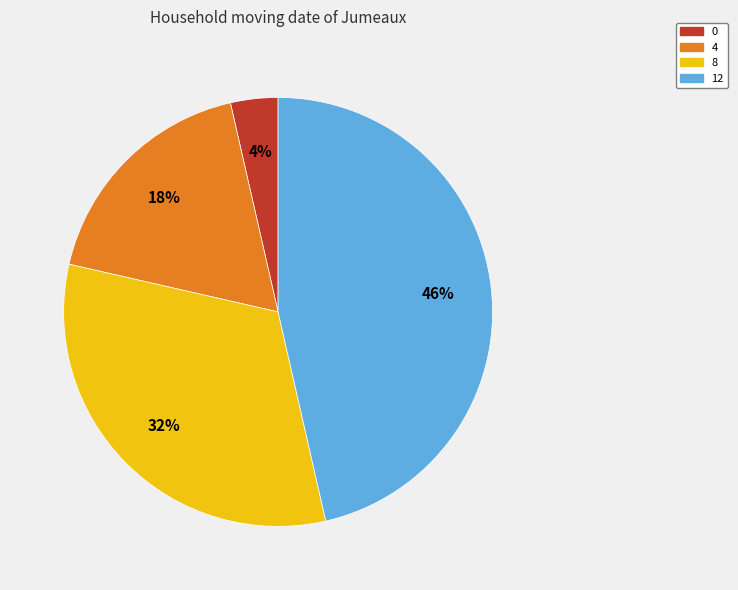

True or false: 0 accounts for 10% of the total.

False